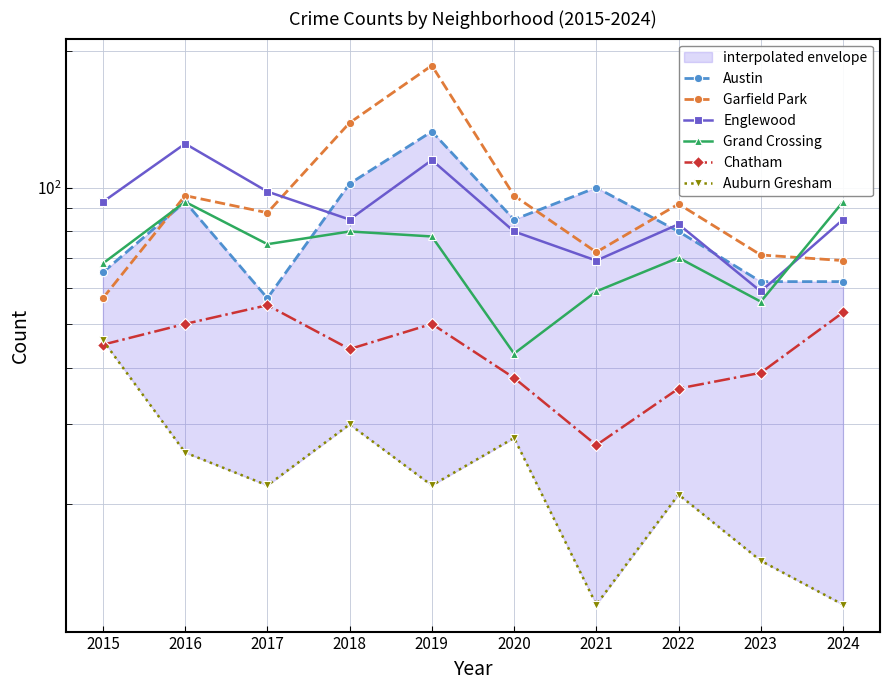

What is the difference between the highest and lowest values at 2022?

71